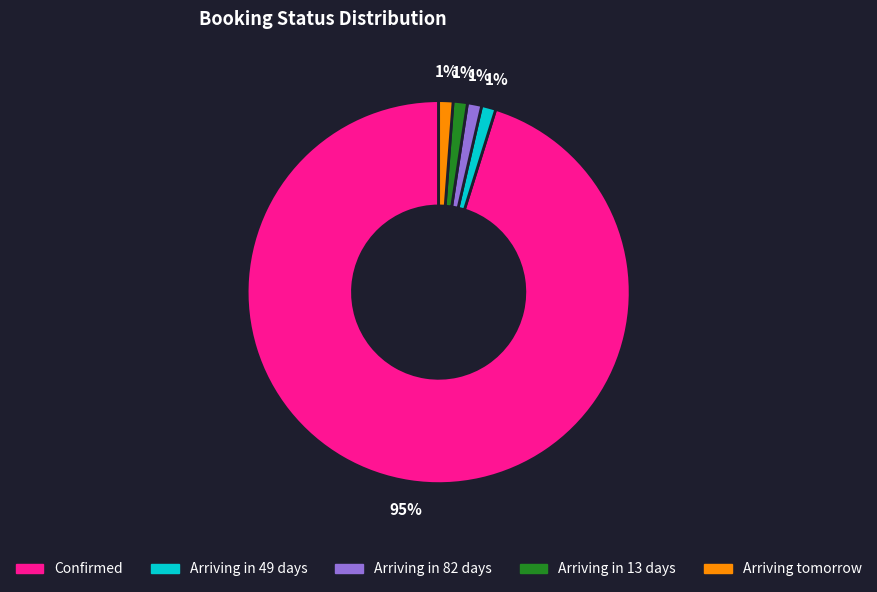

Count the number of slices in the pie.

5